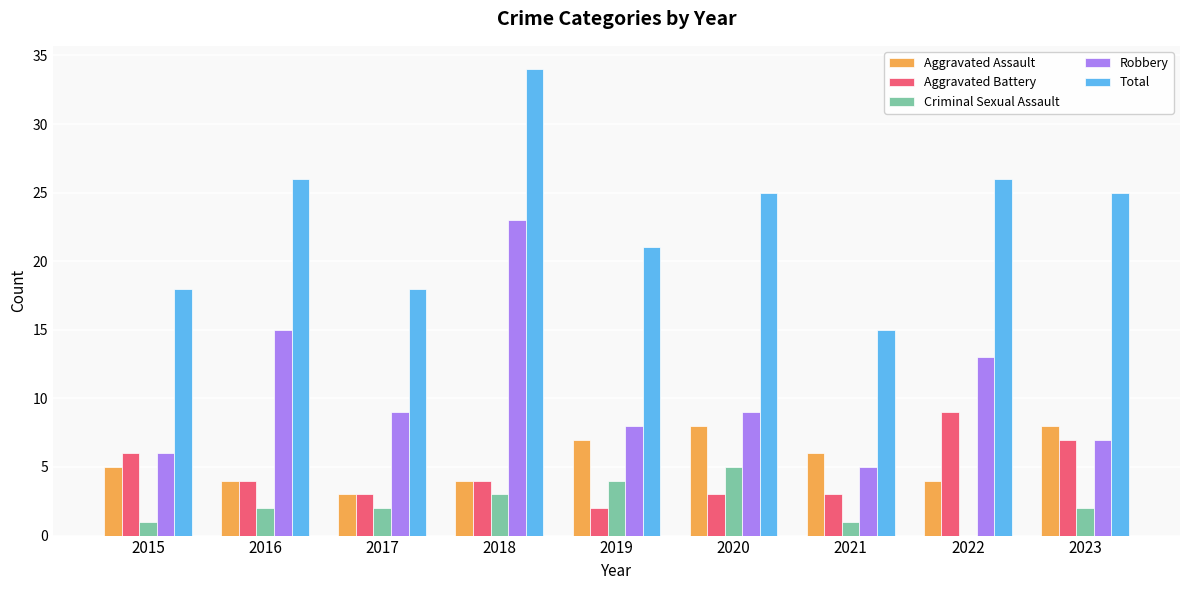

Is the value of Aggravated Battery at 2023 greater than the value of Robbery at 2015?

Yes